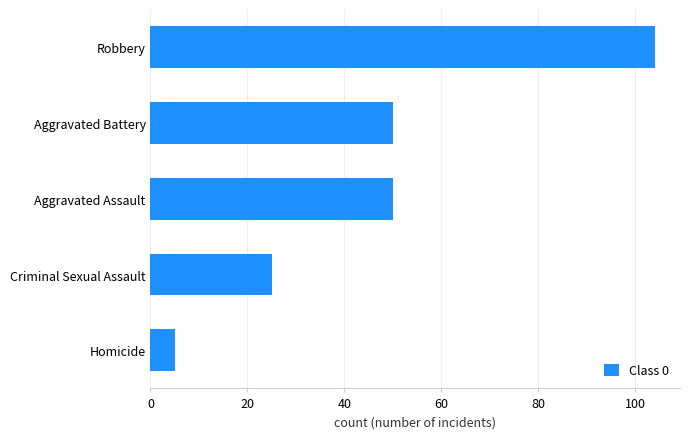

Reading bottom to top, what are all the values shown in this chart?

Homicide=5	Criminal Sexual Assault=25	Aggravated Assault=50	Aggravated Battery=50	Robbery=104